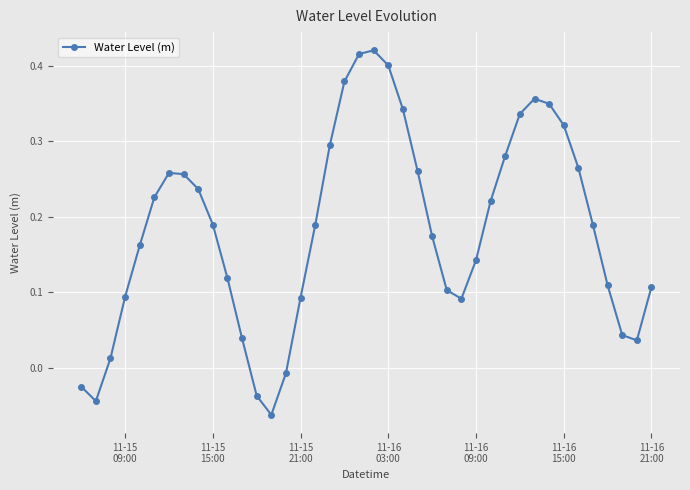

How many distinct data groups are displayed?

1